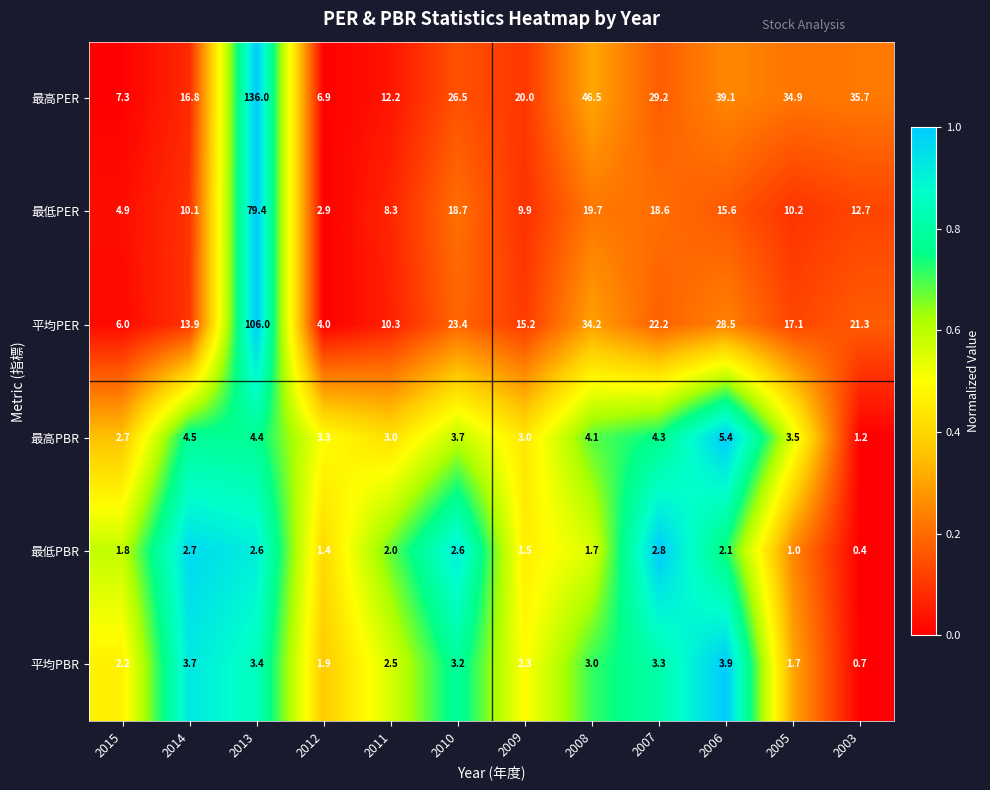

The value of 最低PER at 2010 is 18.7. True or false?

True